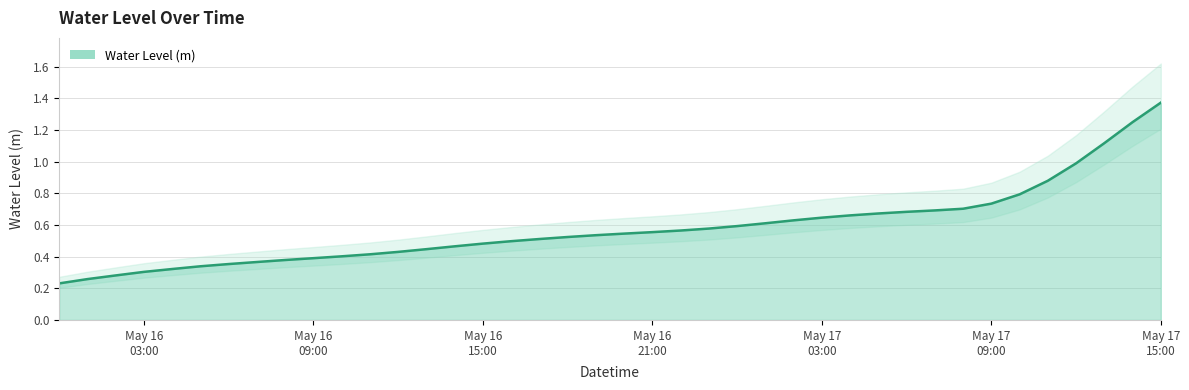

What is the change in value from 2024-05-16 12:00:00 to 2024-05-17 04:00:00?

+0.2